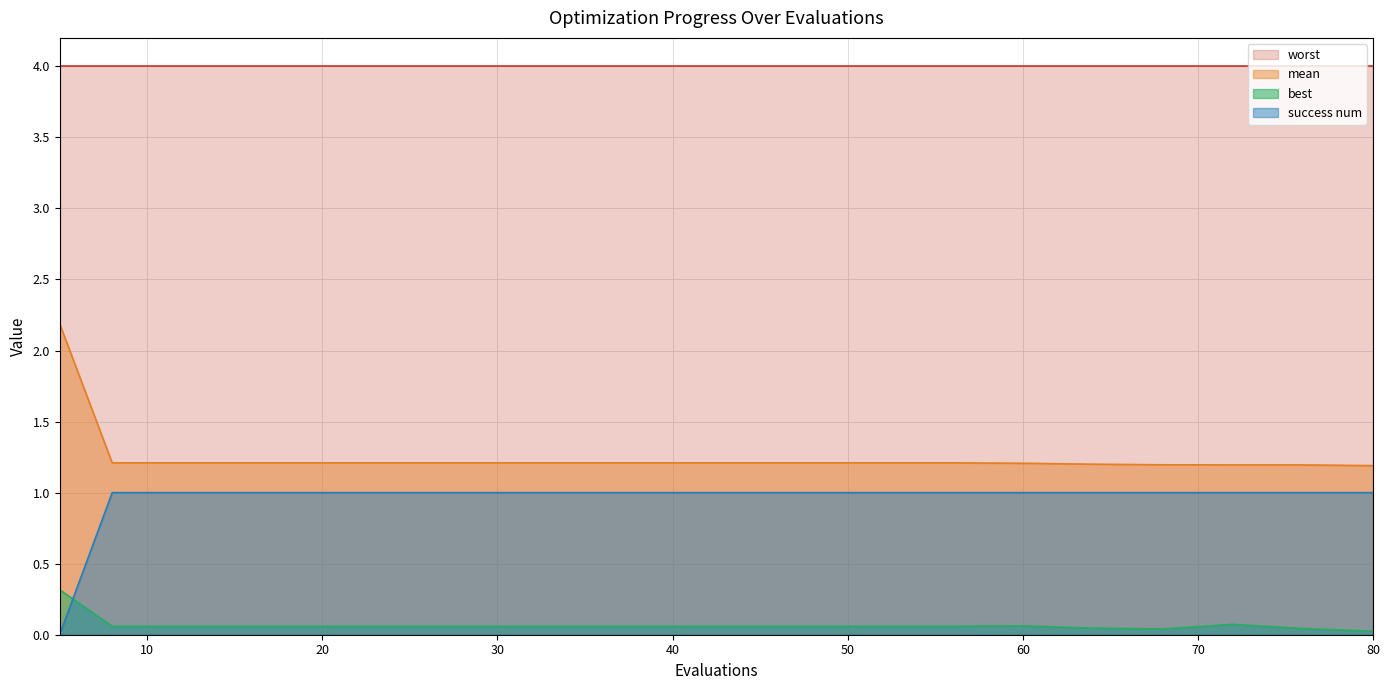

Which category has the highest value in the mean series?

5